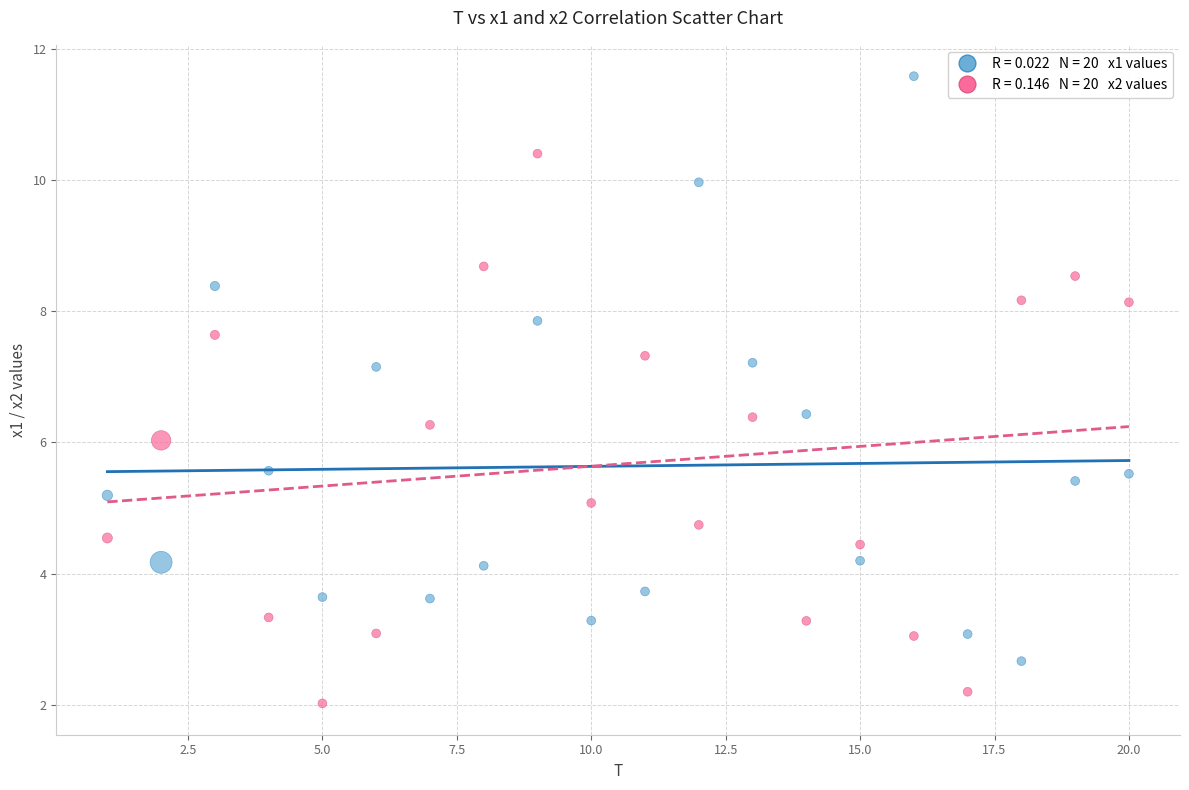

Across all data points, what is the range of Y values (max minus min)?

9.6